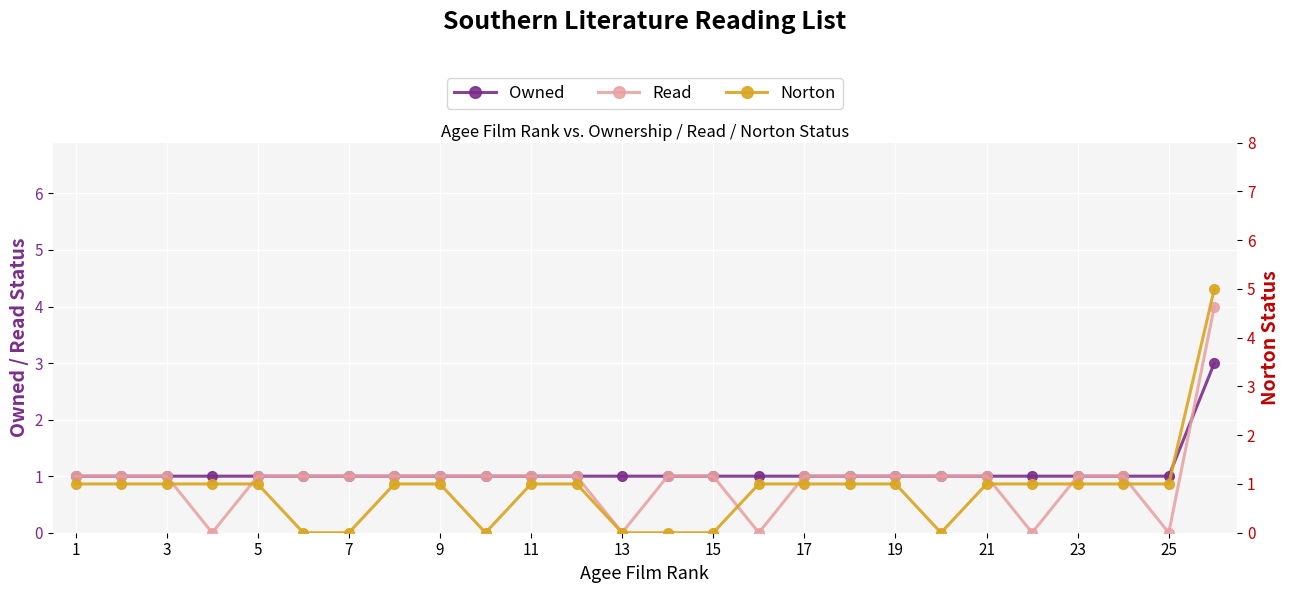

The value of Owned at 15 is 2. True or false?

False